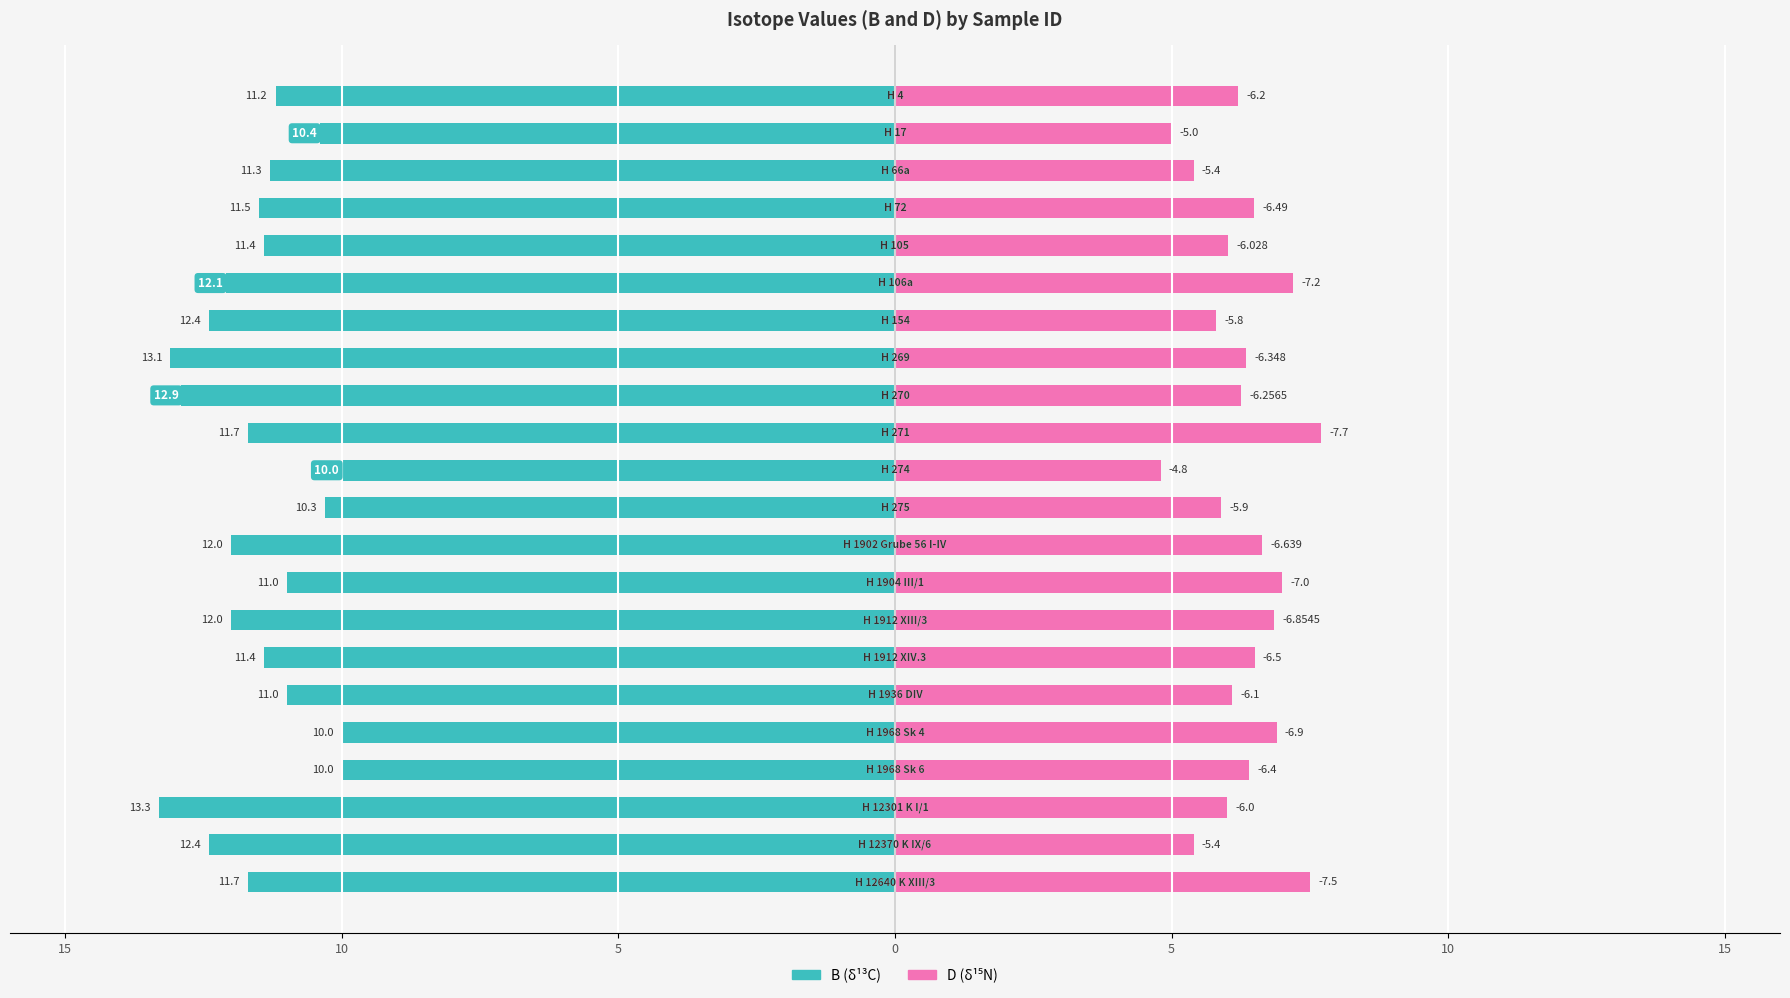

What is the total value across all series at 16?

17.1